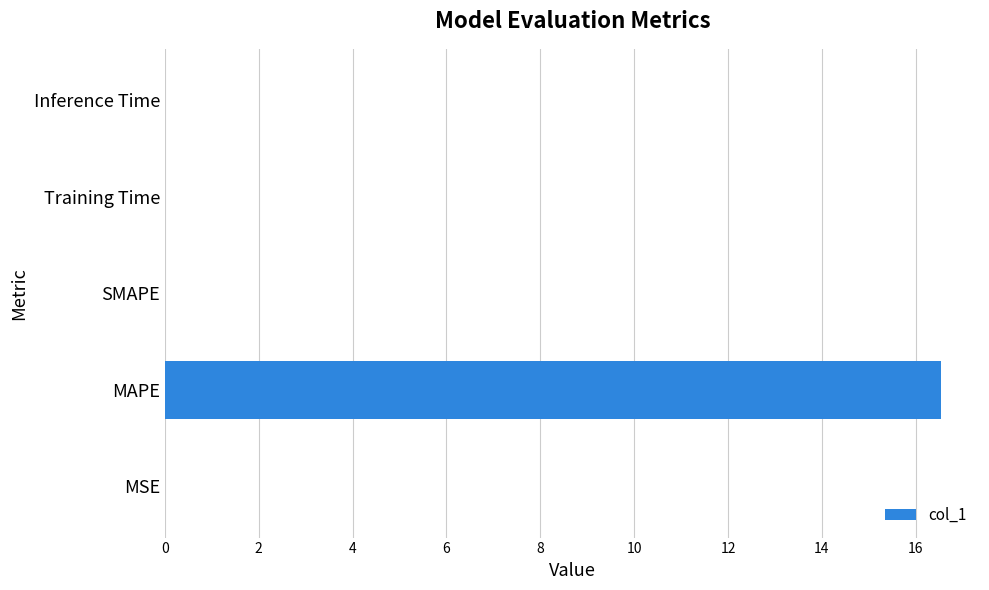

The chart shows a value of 0.0 at Training Time. True or false?

True